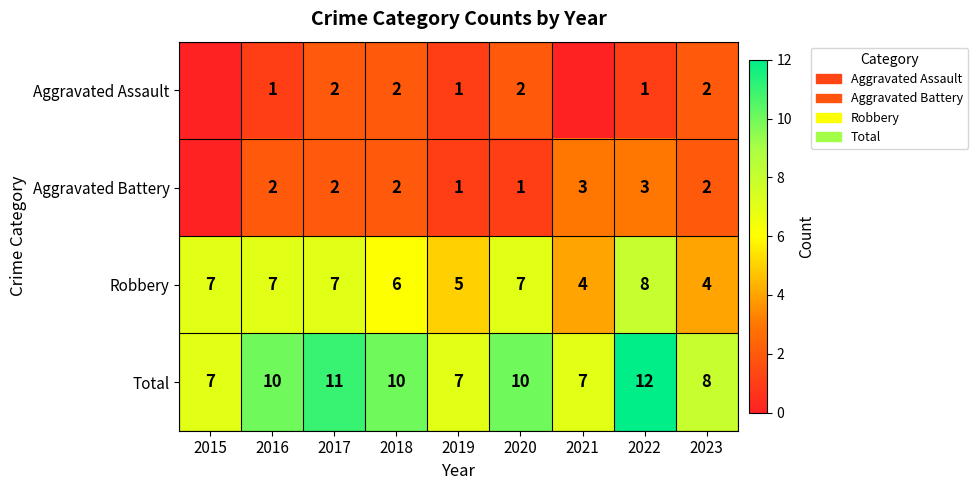

At which category does the chart reach its peak across all series?

2022